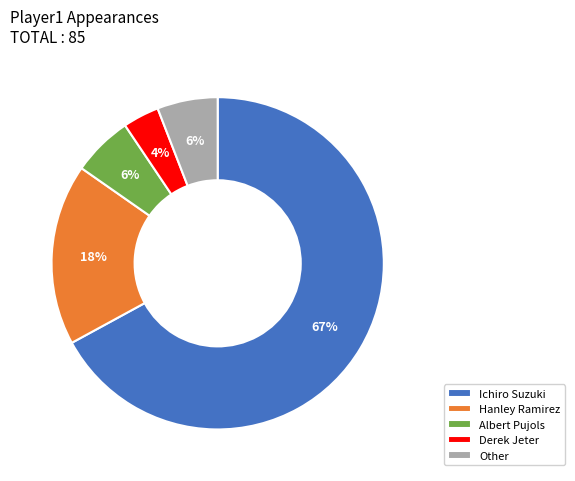

The Ichiro Suzuki slice represents 80% of the pie. True or false?

False